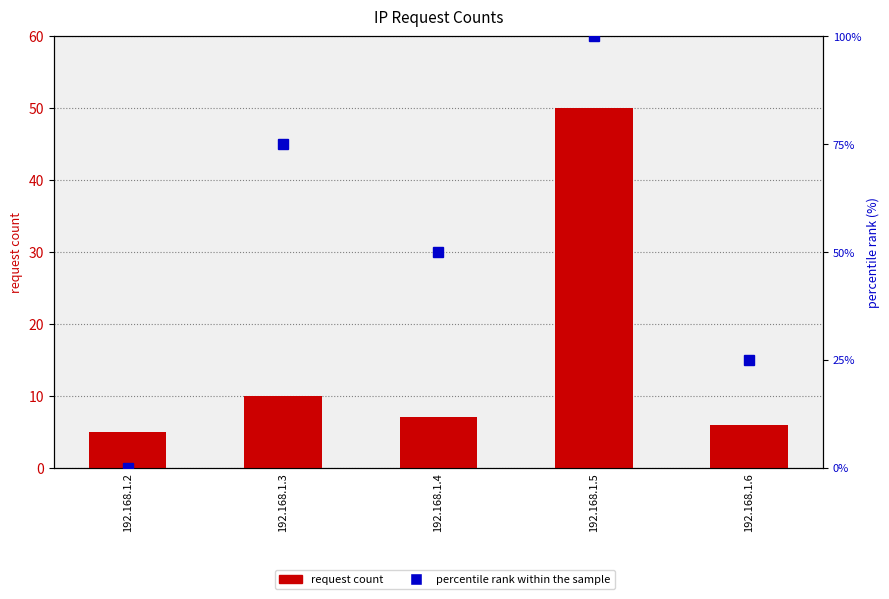

Count the percentile rank within the sample values in the range 25 to 75.

3